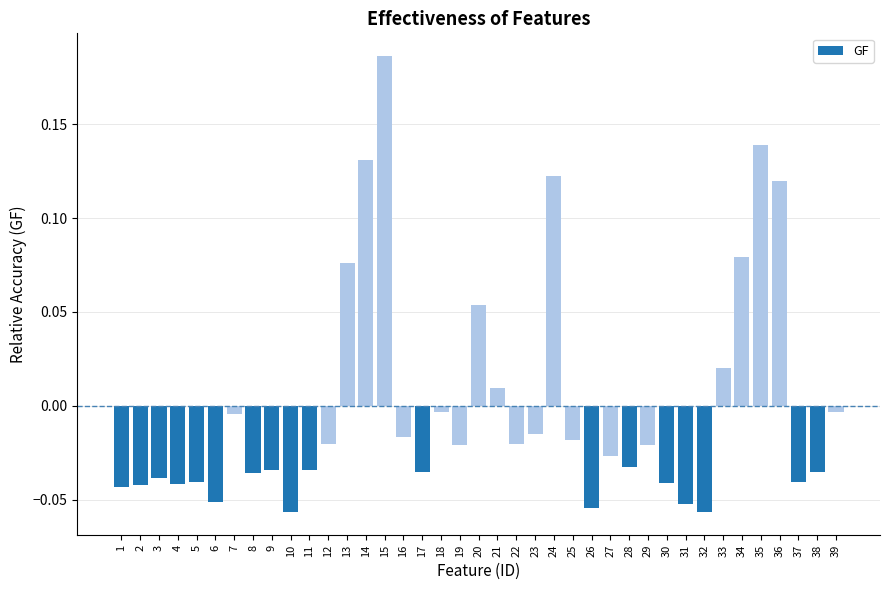

At which category does the chart reach its peak across all series?

15